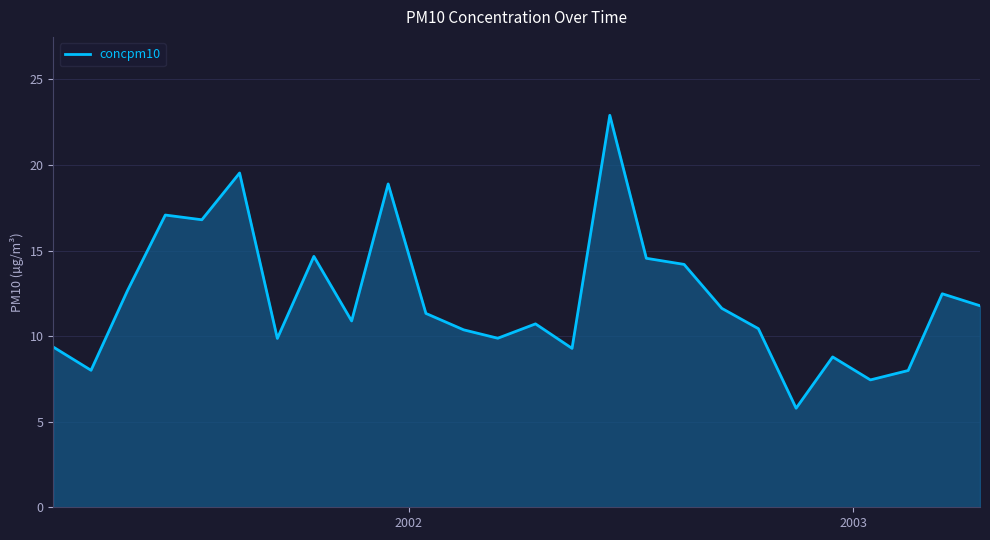

What is the greatest value displayed?

22.9